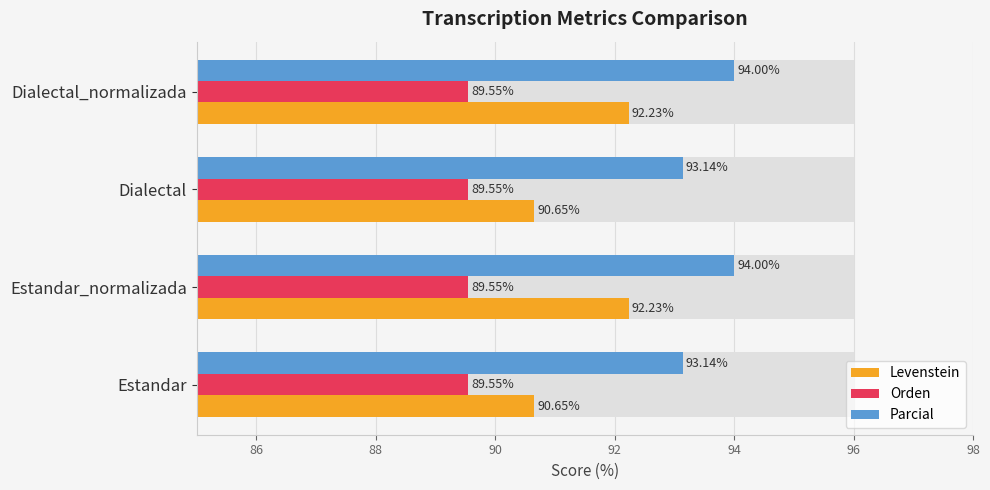

How many bars are there in each group?

3